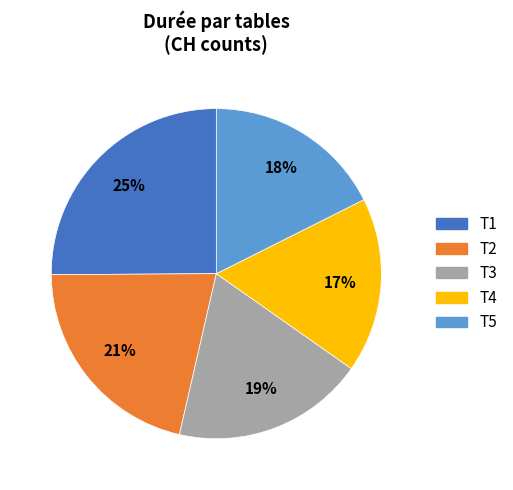

Does any single category account for the majority?

No